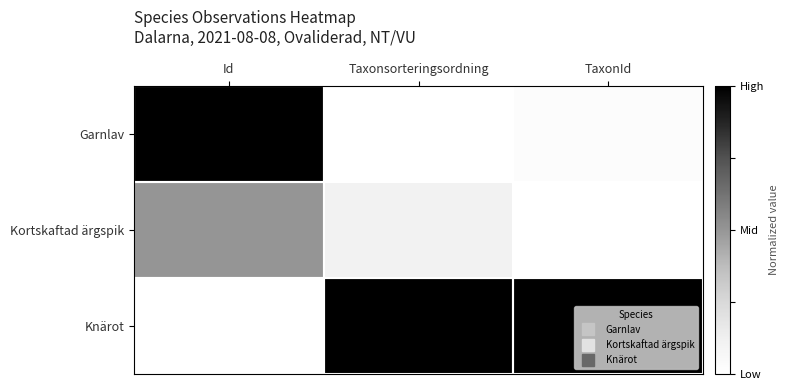

List the series in order of their overall mean, lowest first.

Kortskaftad ärgspik, Garnlav, Knärot